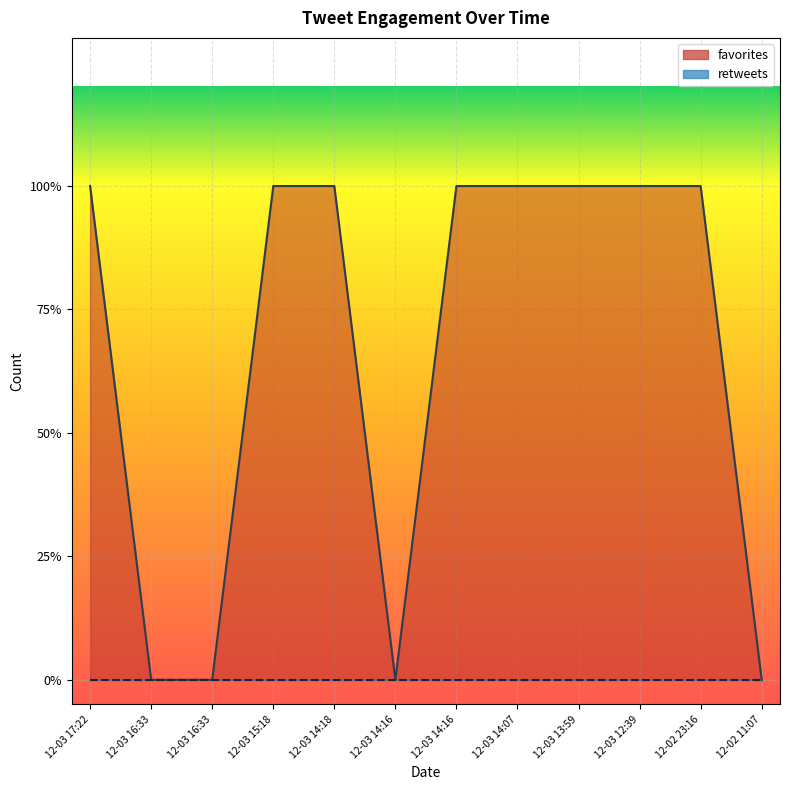

What is the sum of the values at 12-03 17:22 and 12-03 14:07?

2